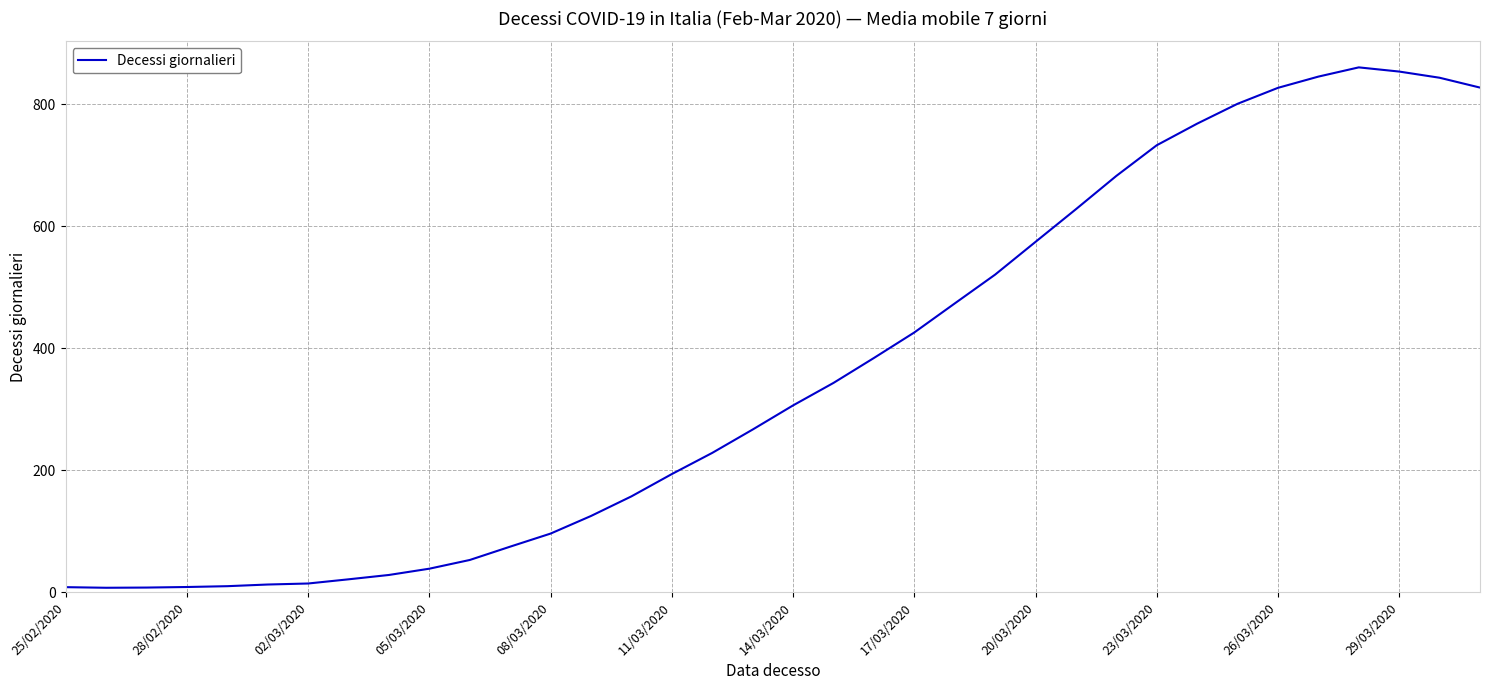

What is the greatest value displayed?

860.3